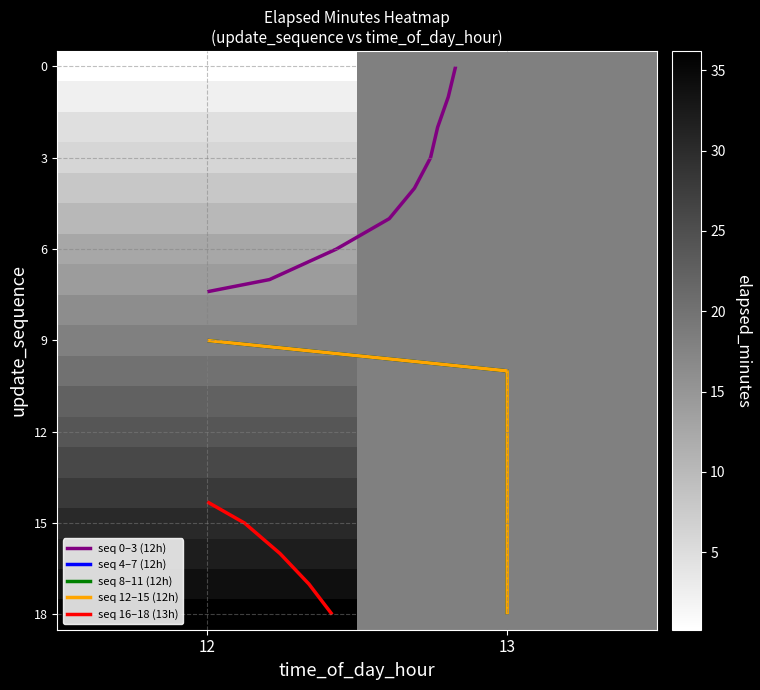

What is the maximum value shown in the chart?

36.2